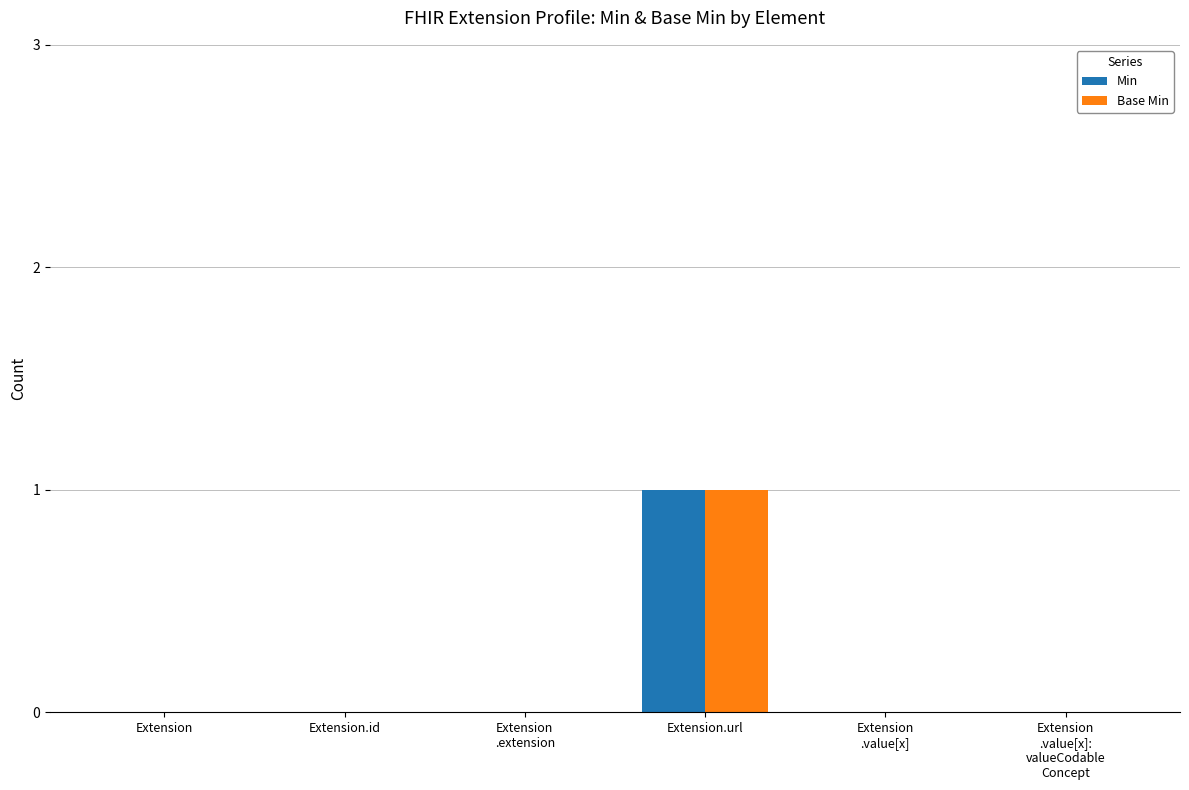

At which category is the sum across all series the highest?

Extension.url